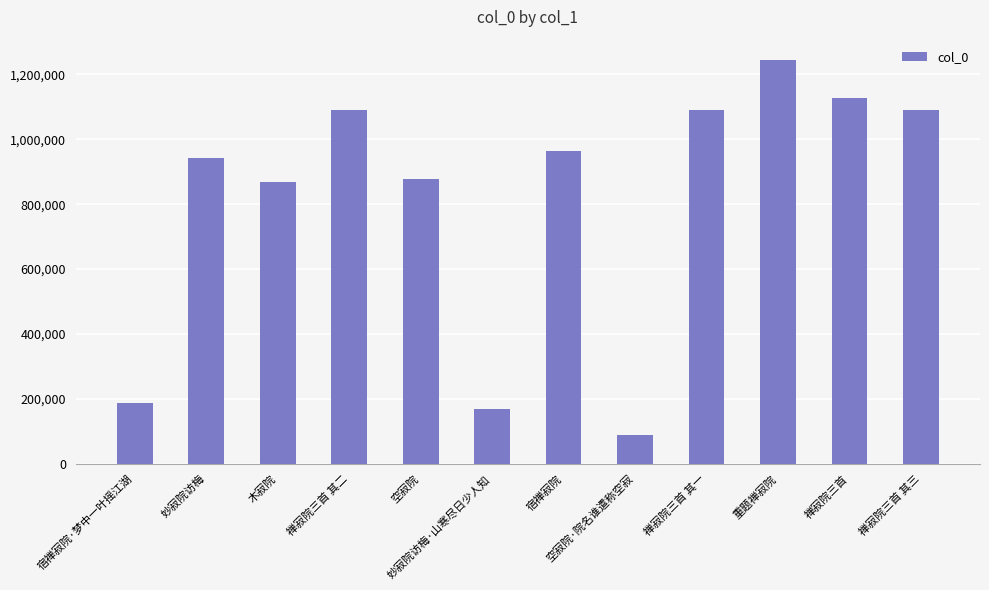

How many series are shown in this chart?

1